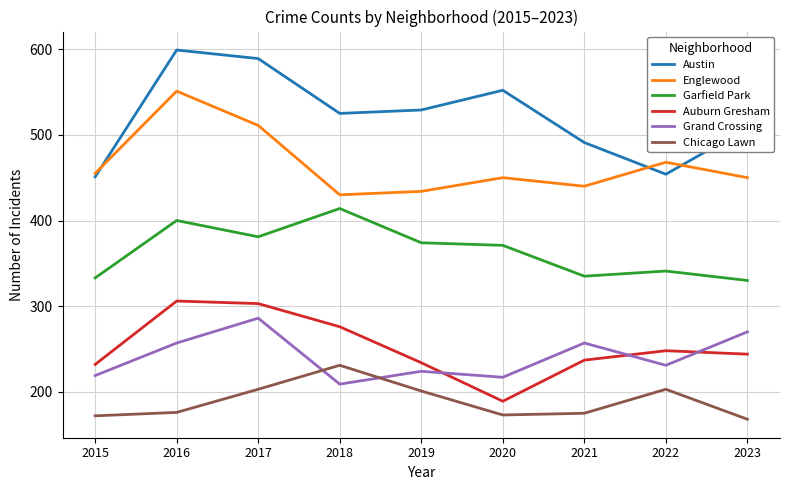

True or false: Chicago Lawn and Austin cross at least once.

False